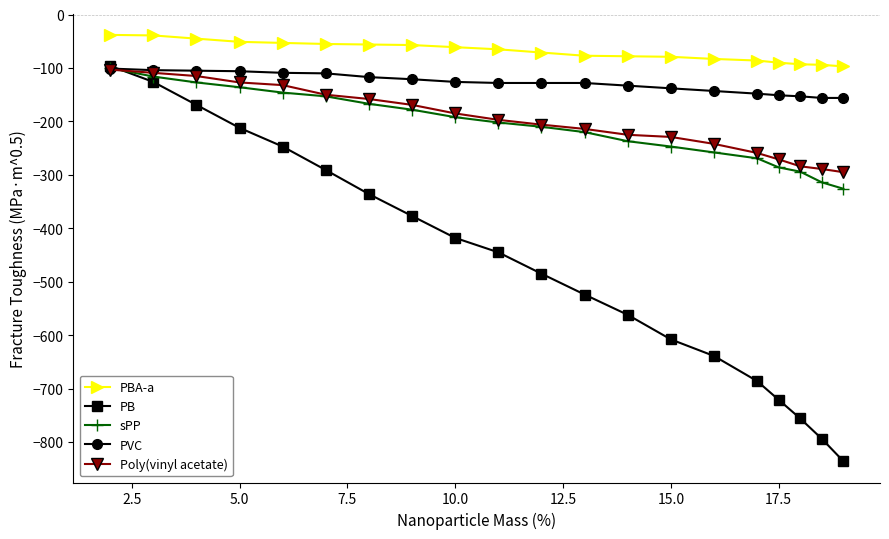

What is the greatest value displayed?

-38